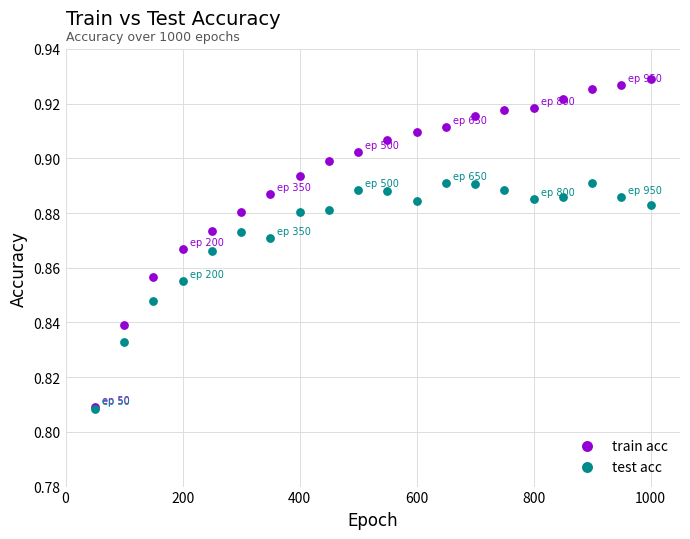

What are all the series names shown in the legend?

train acc, test acc